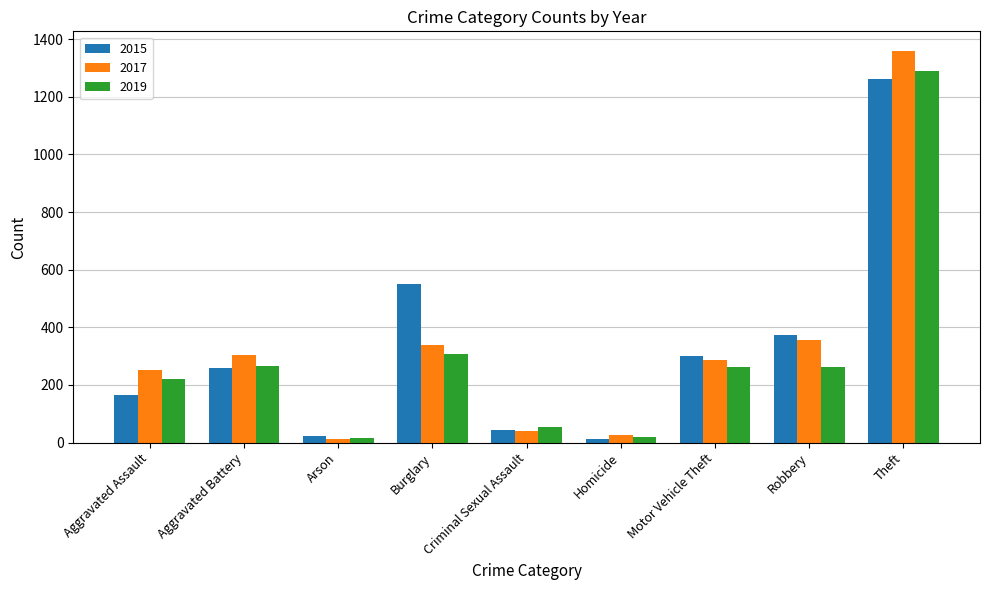

At which category is the sum across all series the highest?

Theft